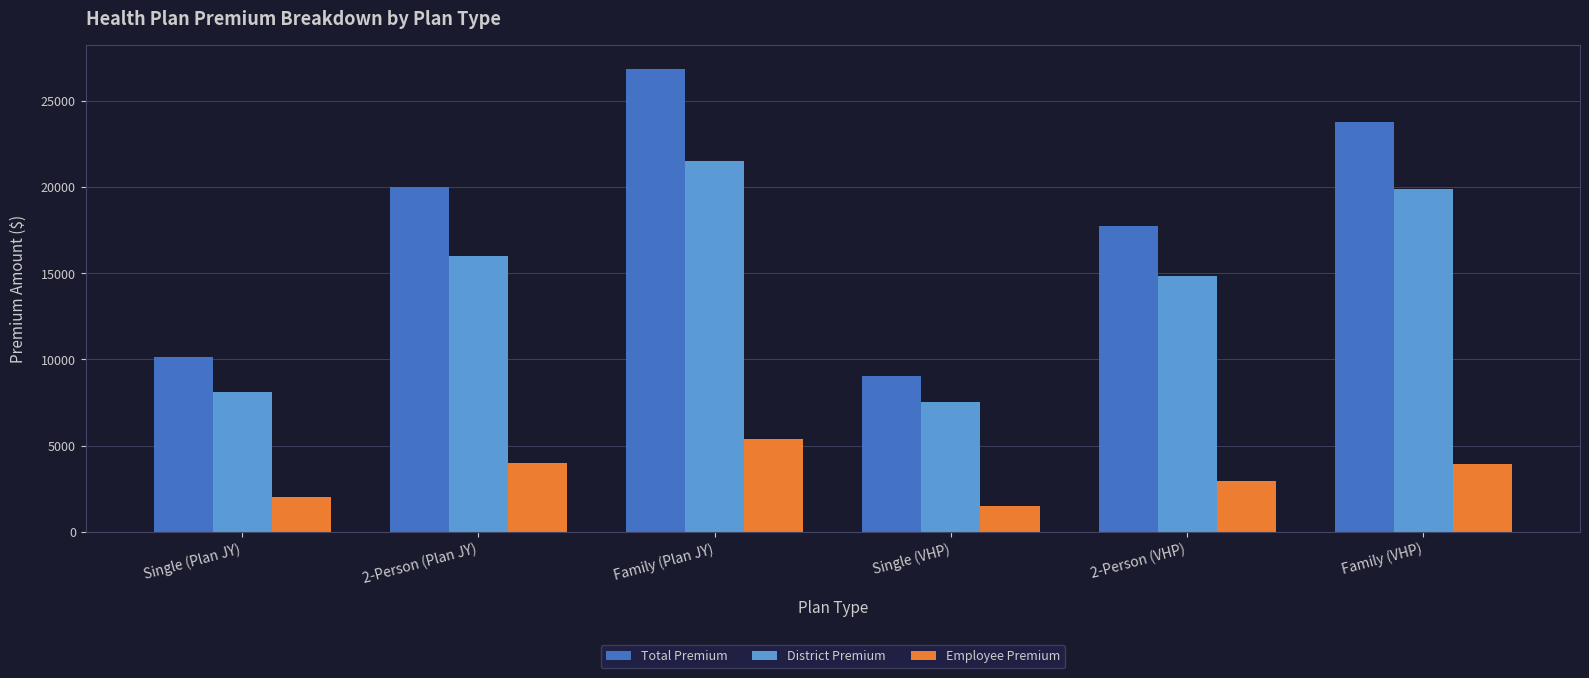

What is the label of the 2nd bar from the right?

2-Person (VHP)